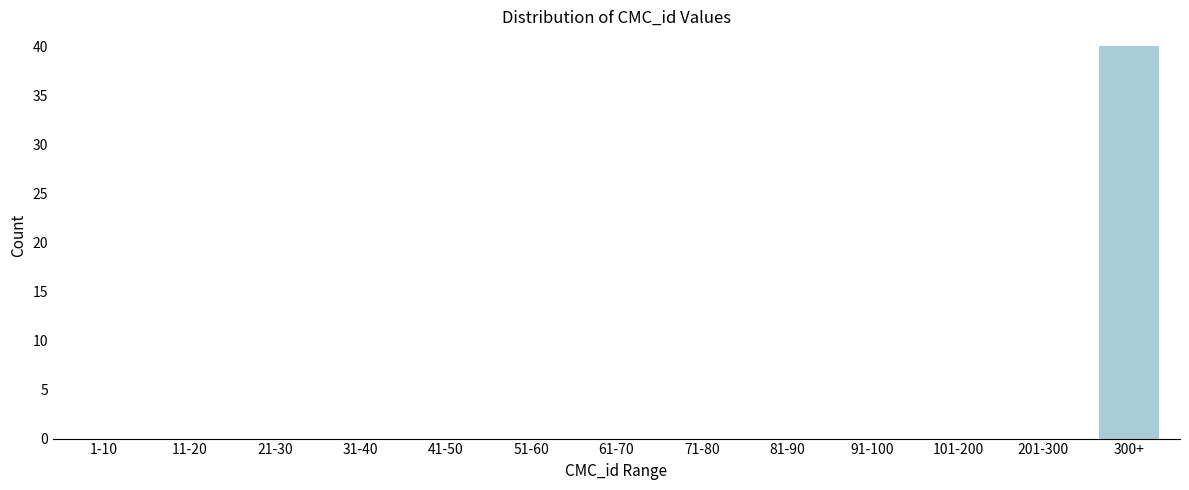

Reading right to left, what are all the values shown in this chart?

300+=40	201-300=0	101-200=0	91-100=0	81-90=0	71-80=0	61-70=0	51-60=0	41-50=0	31-40=0	21-30=0	11-20=0	1-10=0